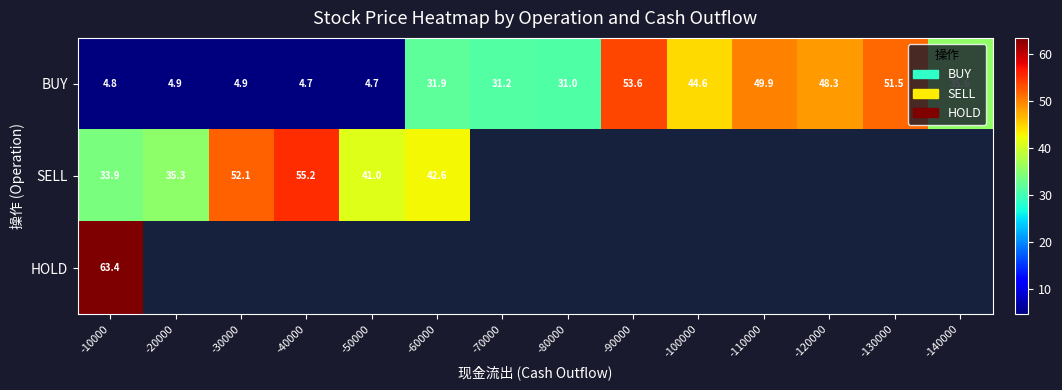

At which category does the chart reach its minimum across all series?

-40000